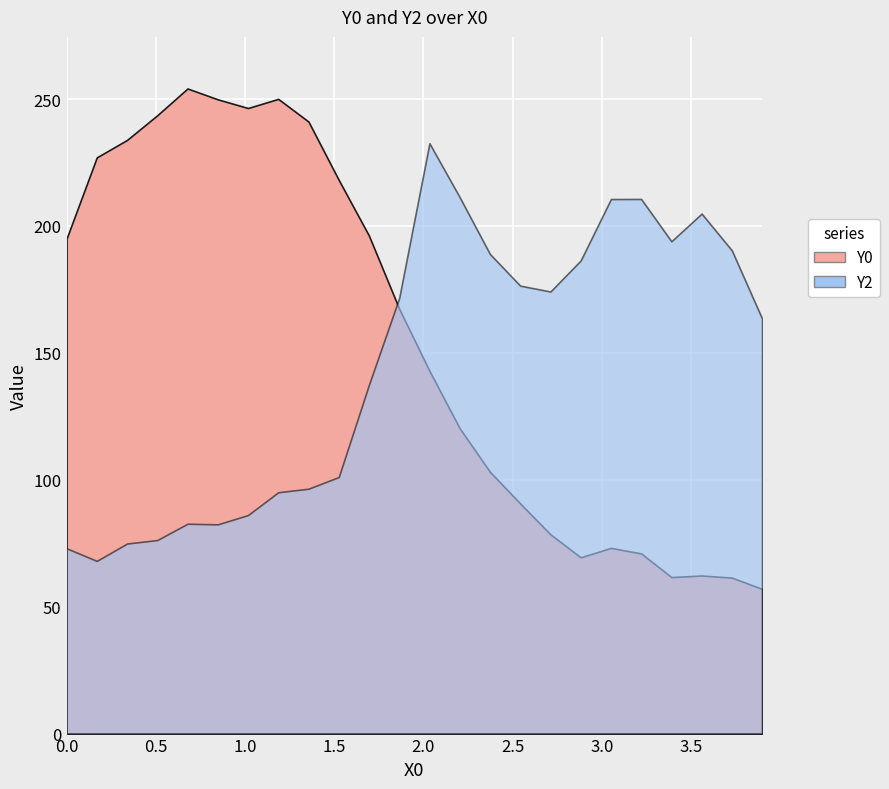

What is the value of the Y2 point at the 17th from the left?

174.2